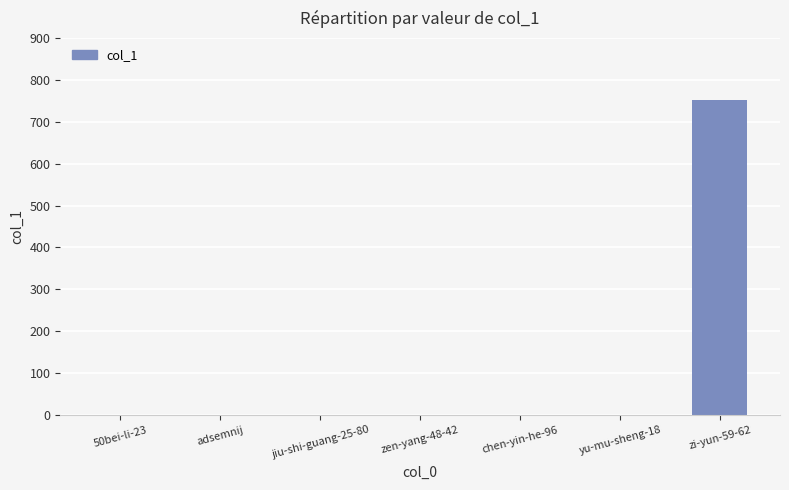

Is it true that the value at adsemnij is -470?

False